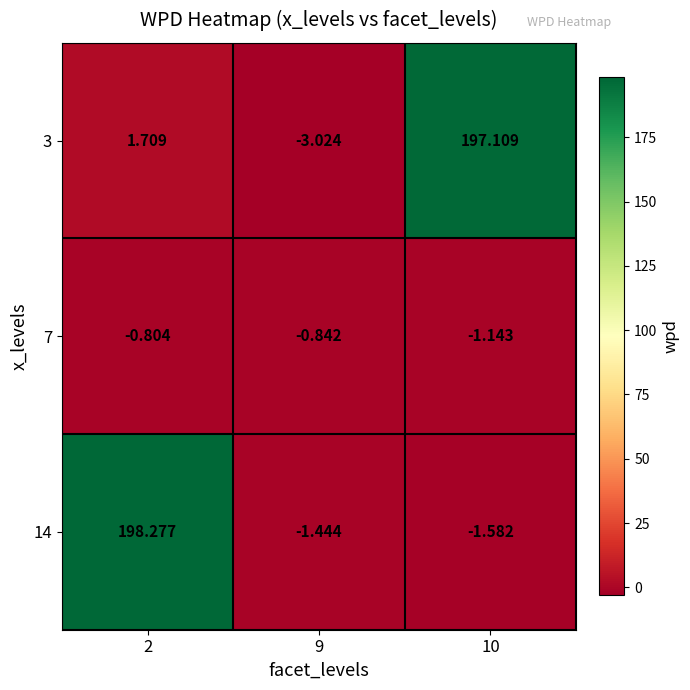

Is the value of 3 at 9 greater than the value of 7 at 2?

No